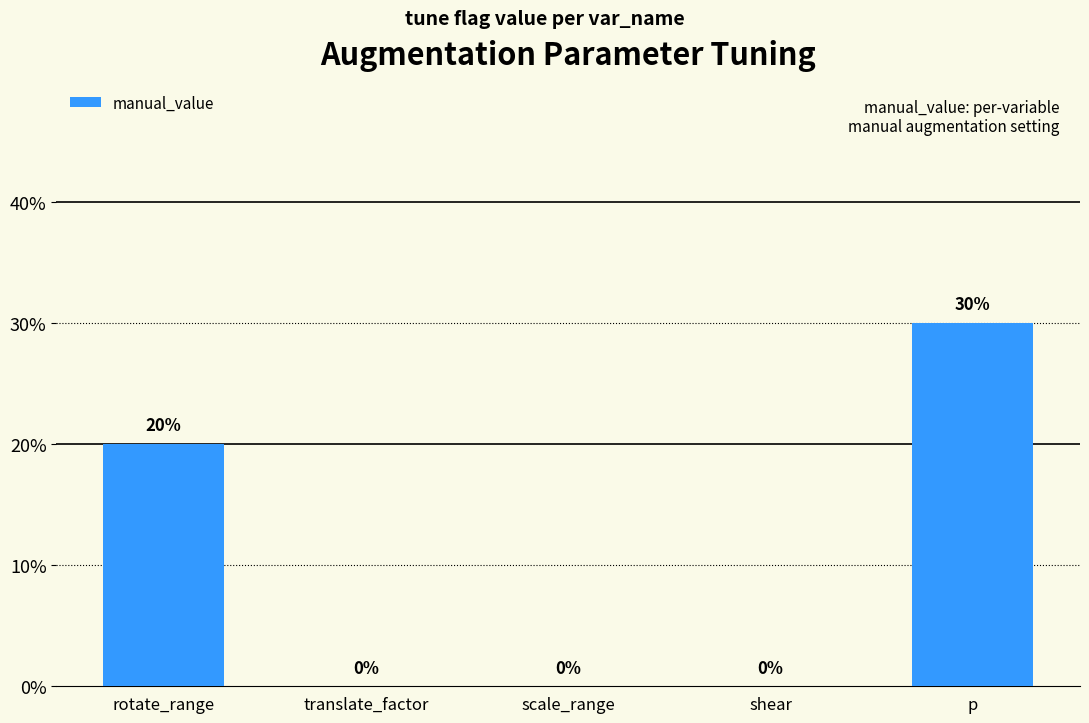

Between translate_factor and scale_range, which is larger?

translate_factor